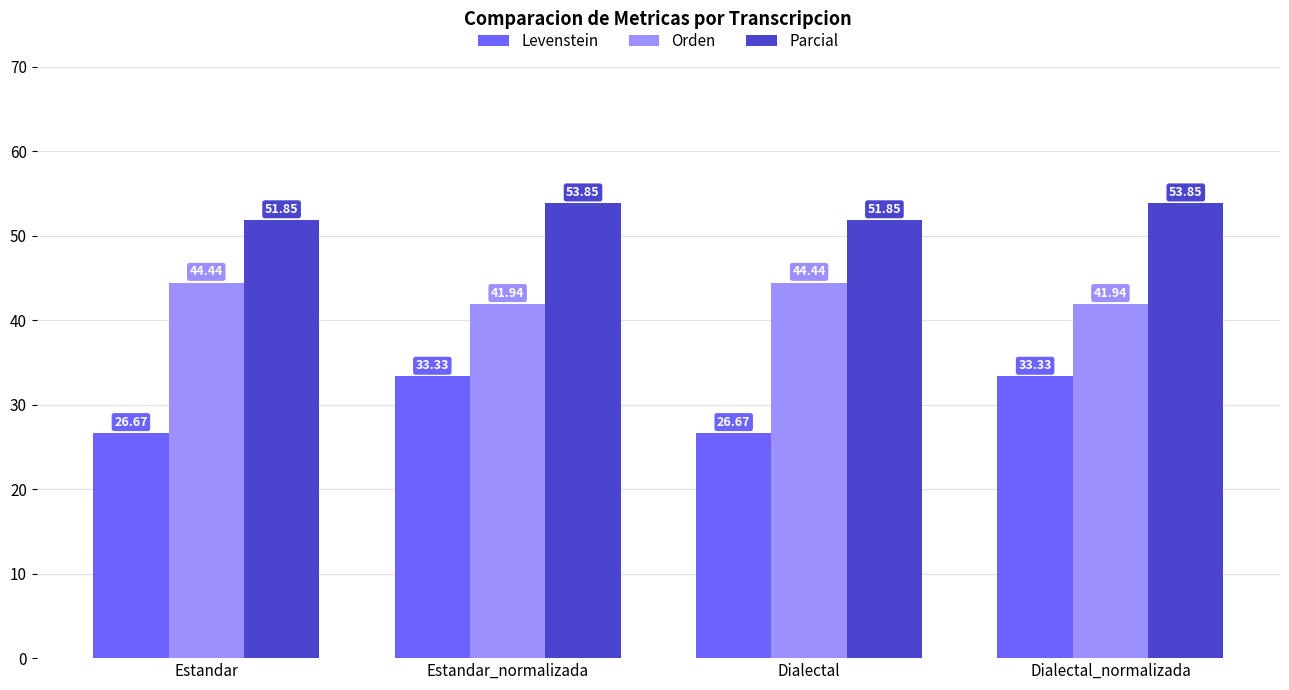

What is the difference between the second highest and minimum values in the Parcial series?

2.0